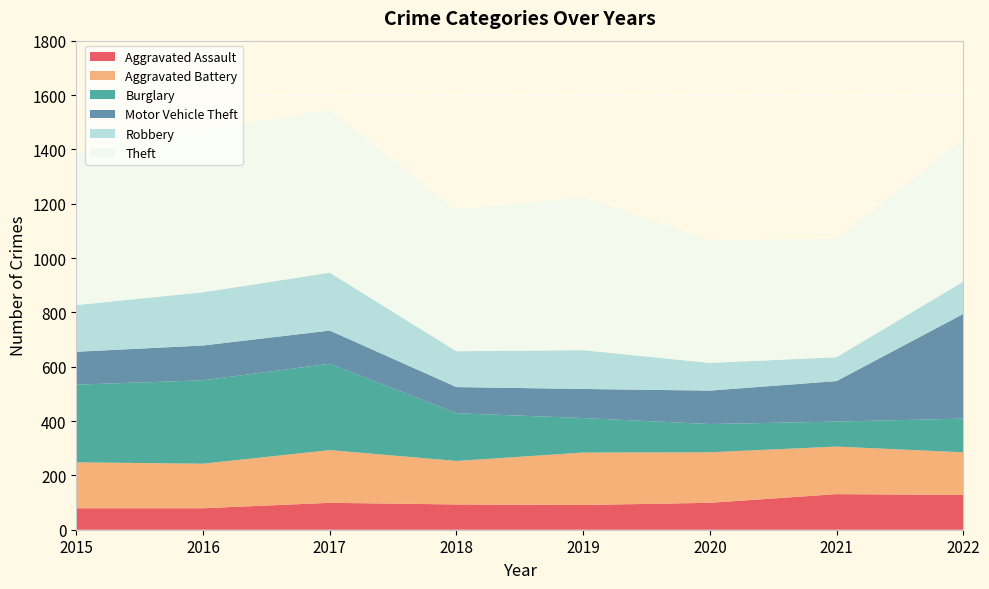

Reading left to right, what are all the values shown in this chart?

Aggravated Assault: 79	79	99	93	91	99	131	128
Aggravated Battery: 169	164	194	160	193	186	175	157
Burglary: 286	307	318	176	127	104	92	124
Motor Vehicle Theft: 121	128	122	96	107	123	149	385
Robbery: 172	196	213	132	143	102	88	119
Theft: 561	594	599	521	563	452	435	526